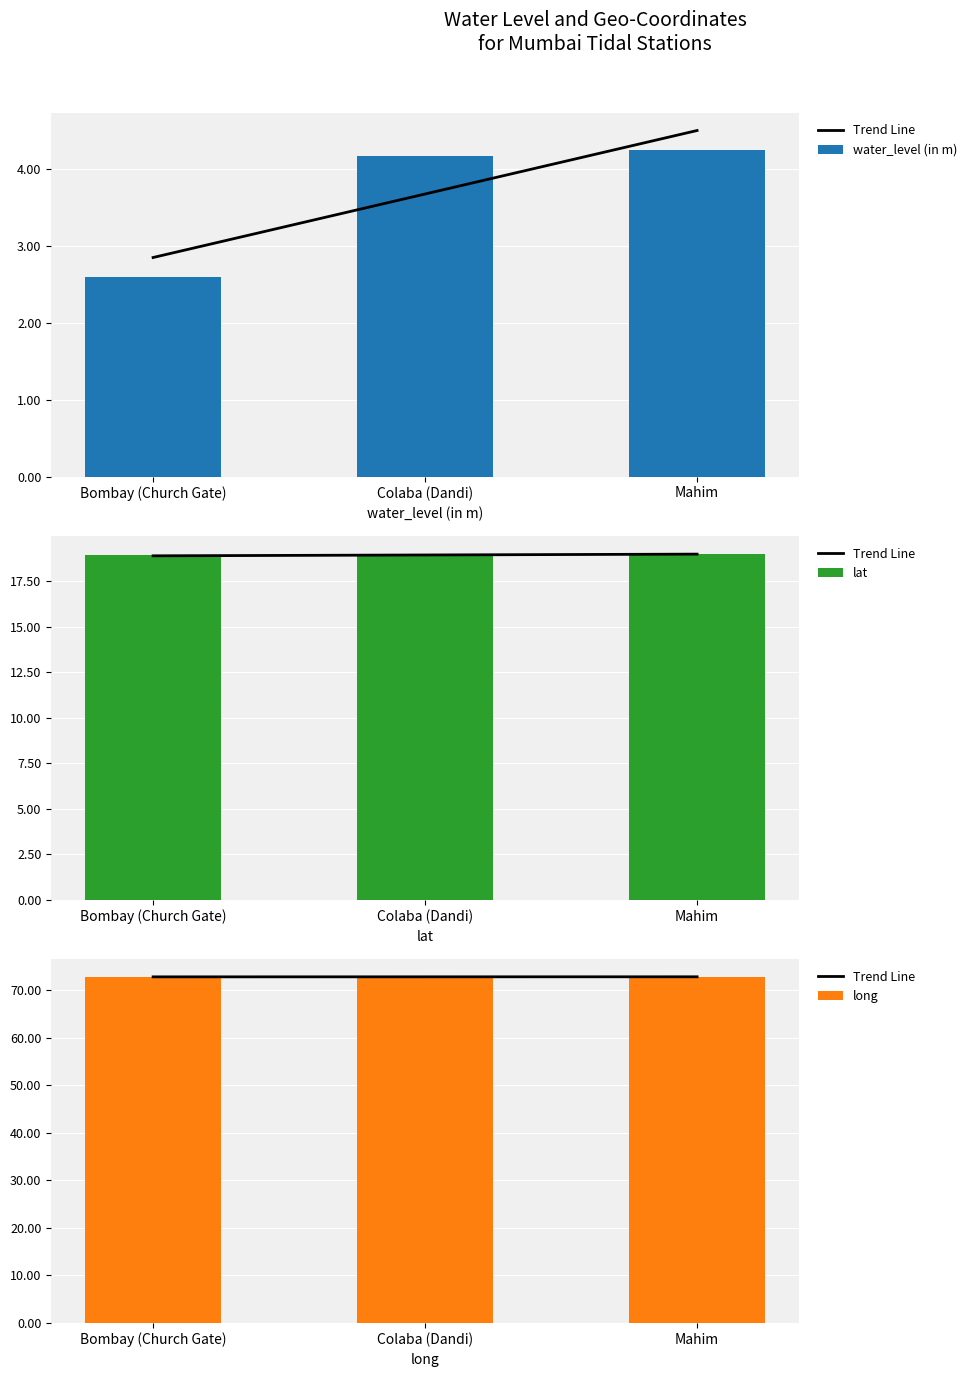

At which label is Trend Line closest to 72?

Bombay (Church Gate)